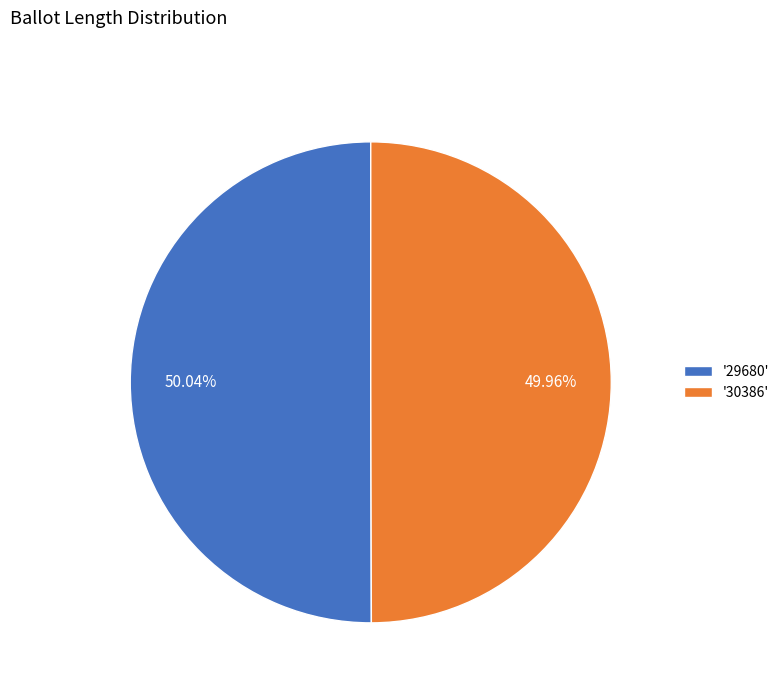

What is the ratio of the value at '29680' to the value at '30386'?

1.0